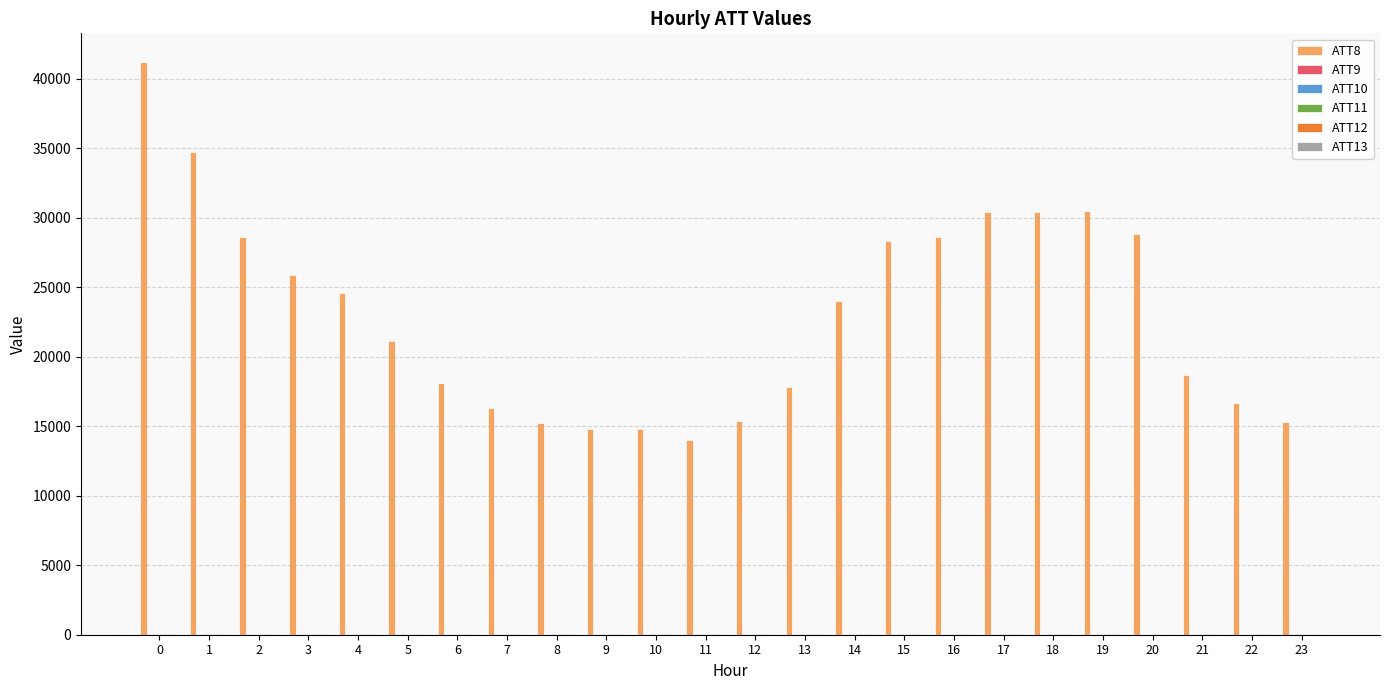

Which series has the largest total across all categories?

ATT8